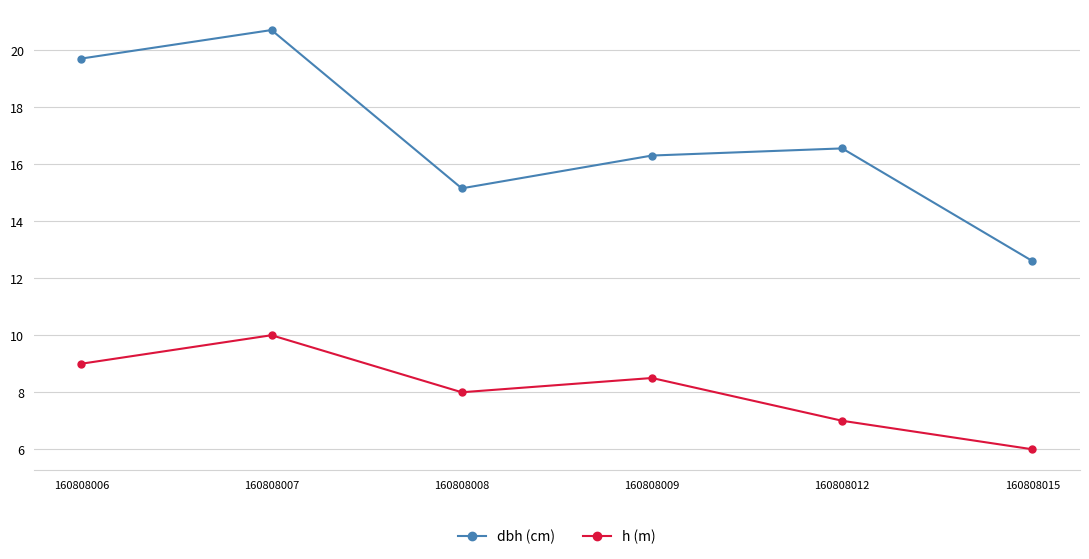

The value of h (m) at 160808012 is 7.0. True or false?

True